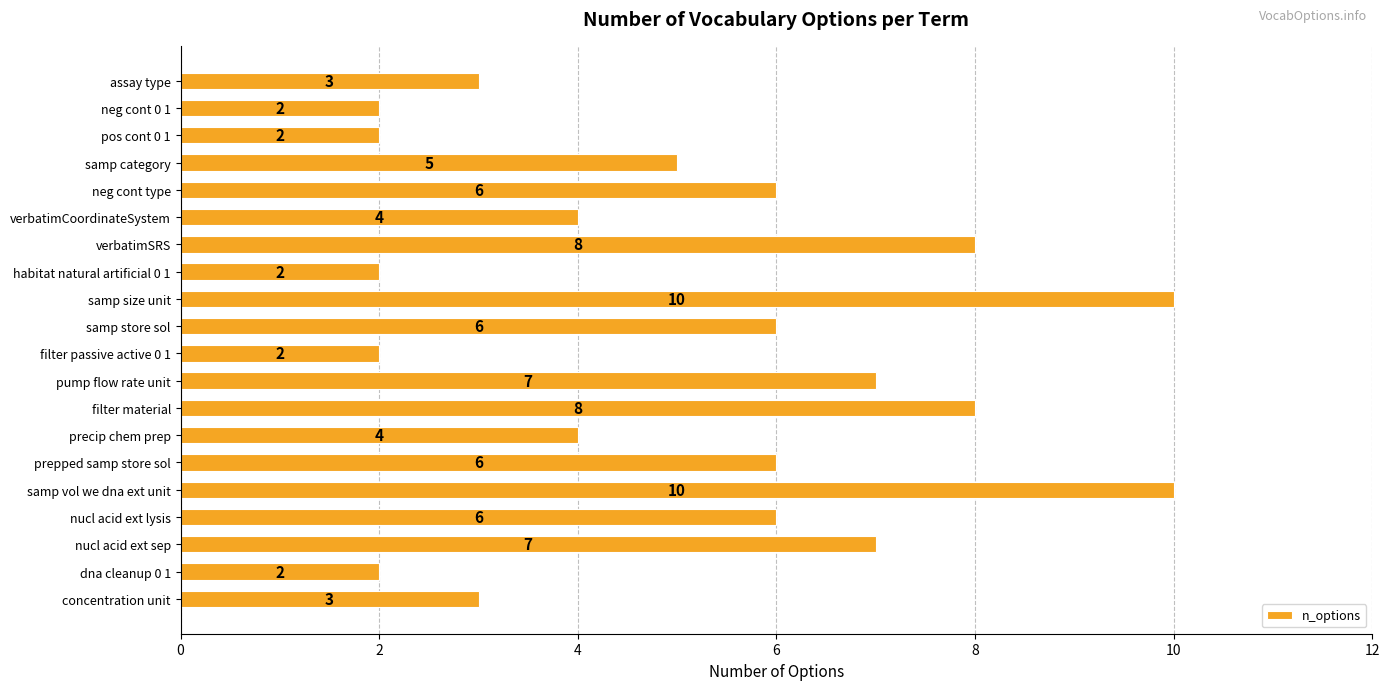

Are the bars grouped side by side (vs. stacked)?

No